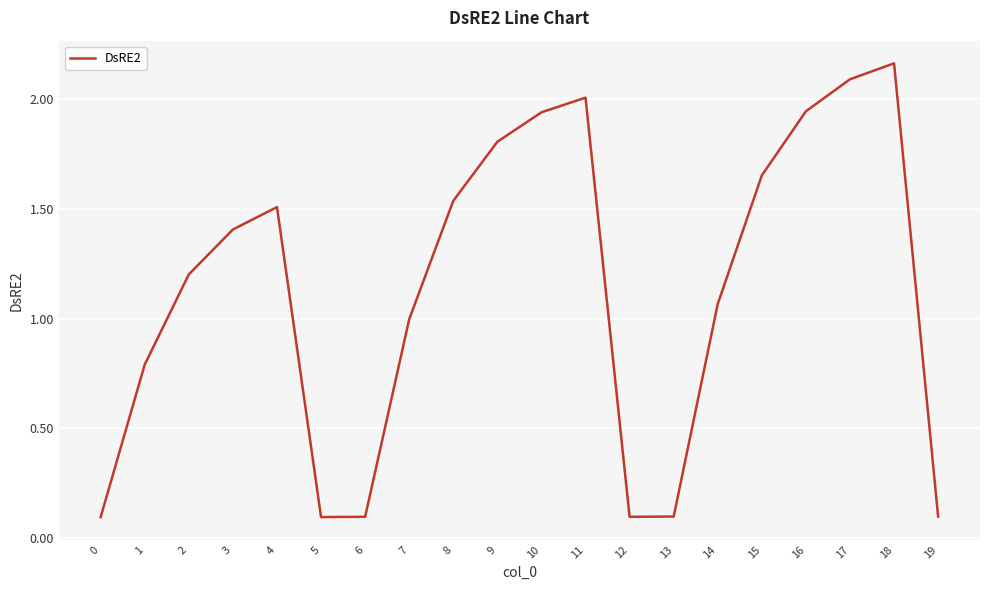

Is it true that the value at 14 is 0.5?

False